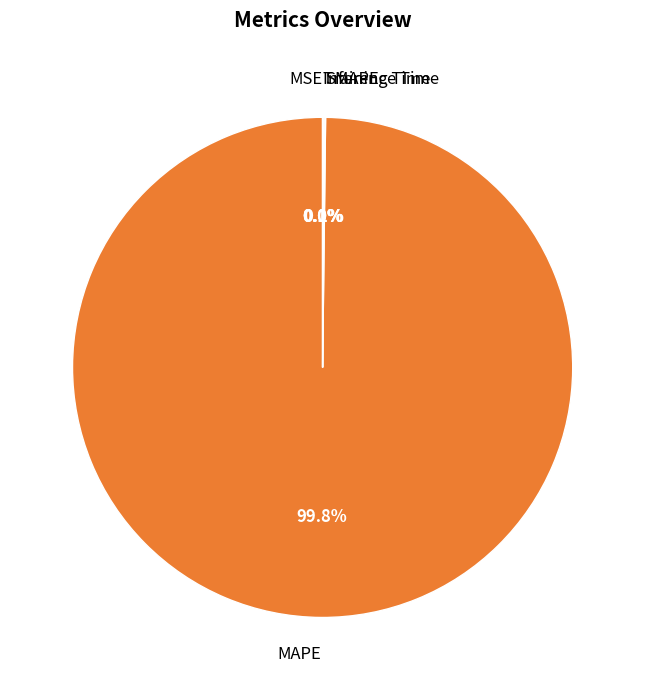

Which slice is the largest?

MAPE